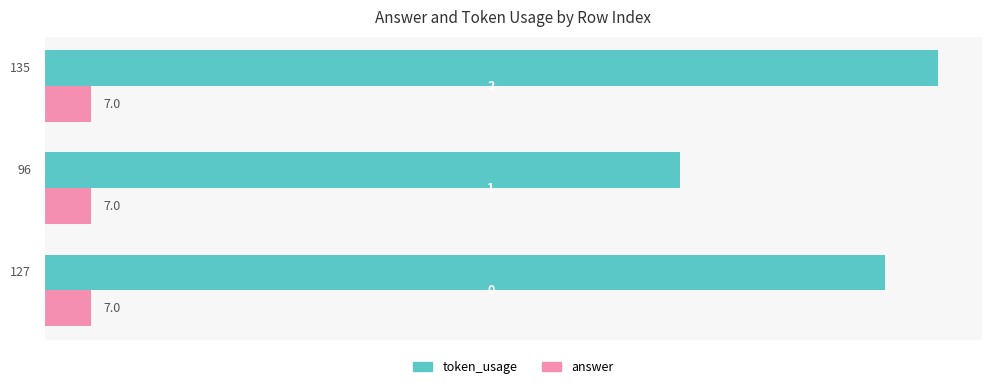

Count the number of data series in this chart.

2